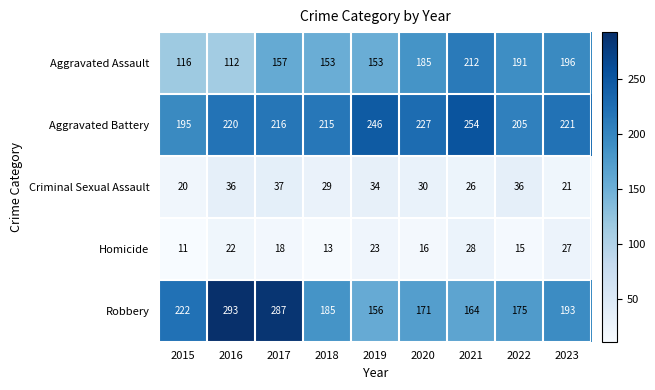

Which series has the largest range (max minus min)?

Robbery